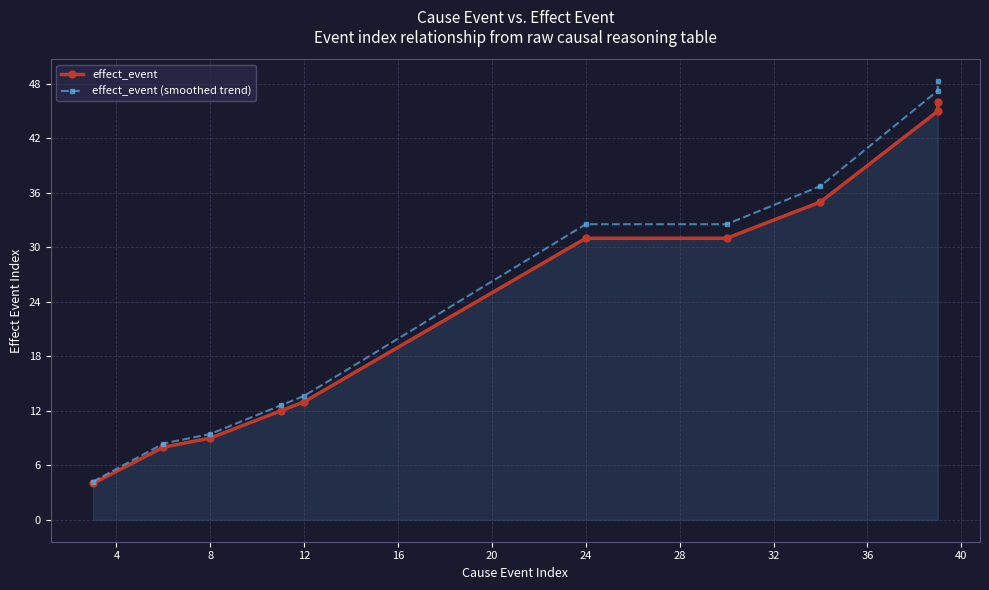

What are all the series names shown in the legend?

effect_event, effect_event (smoothed trend)